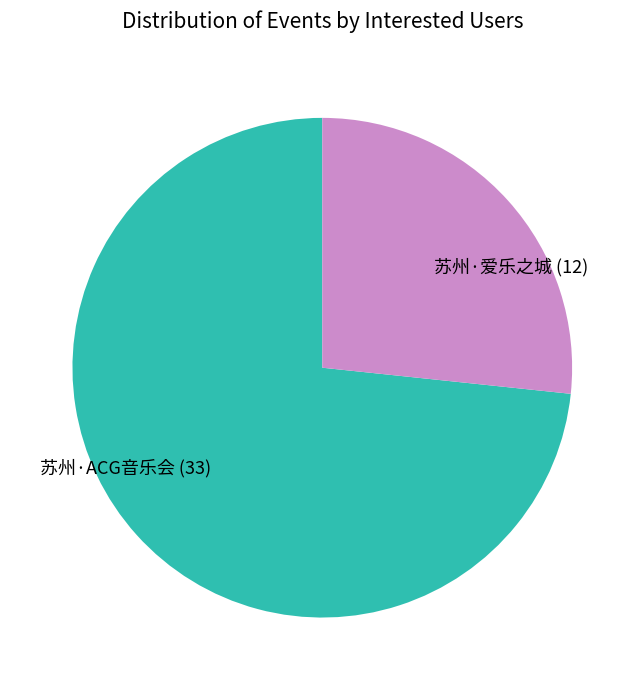

What is the smallest slice in the pie chart?

苏州·爱乐之城 (12)